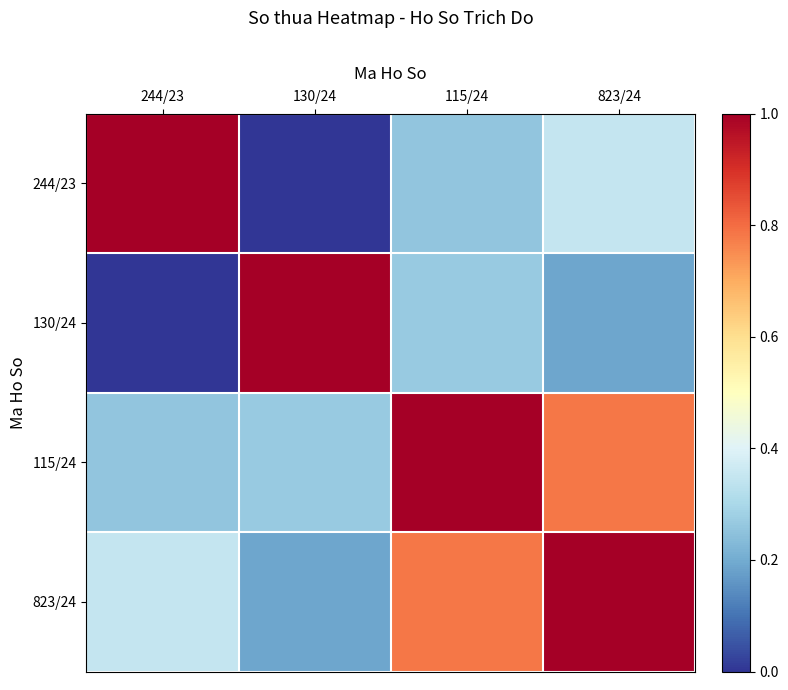

What is the difference between the highest and lowest values at 130/24?

1.0